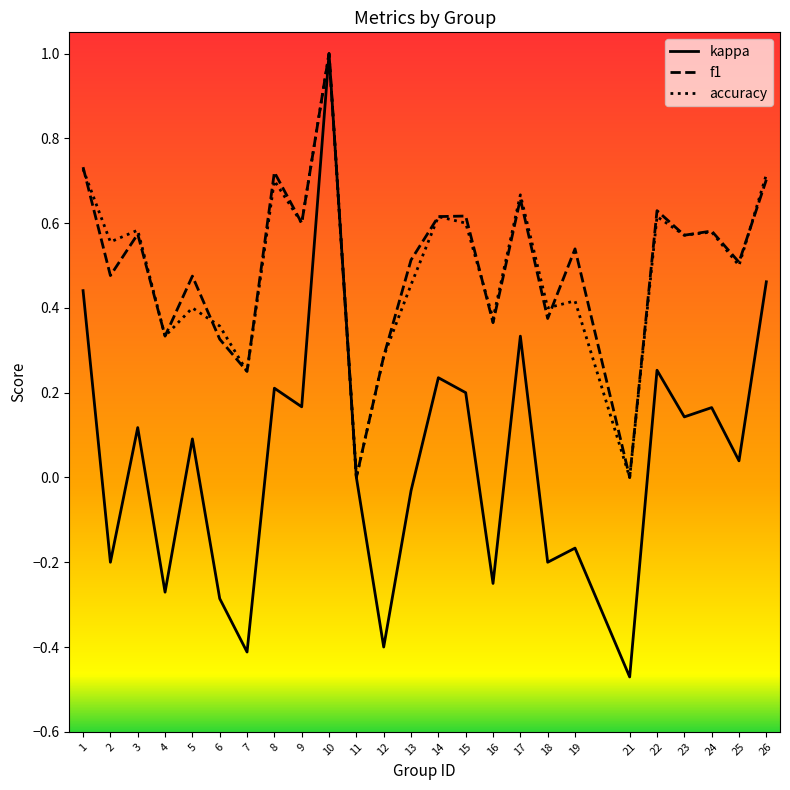

At which category is the sum across all series the highest?

10